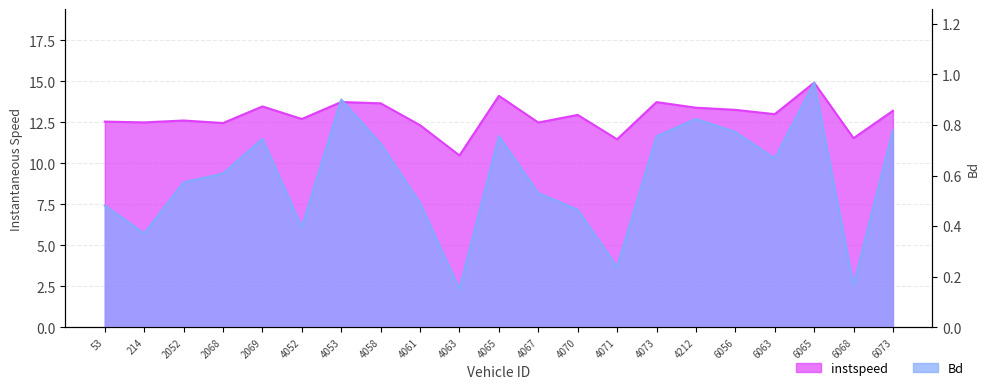

What is the sum of the Bd values at 4063.0 and 6056.0?

0.9